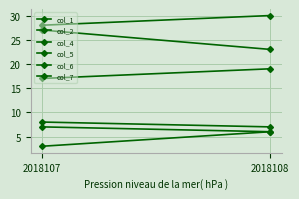

What is the difference between the col_1 values at 2018108 and 2018107?

3